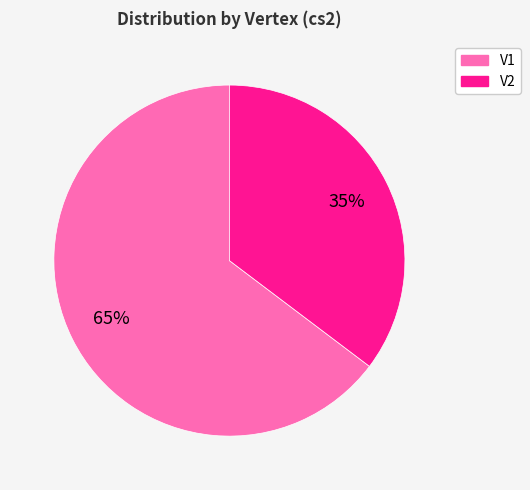

Rank the categories by value from lowest to highest.

V2, V1